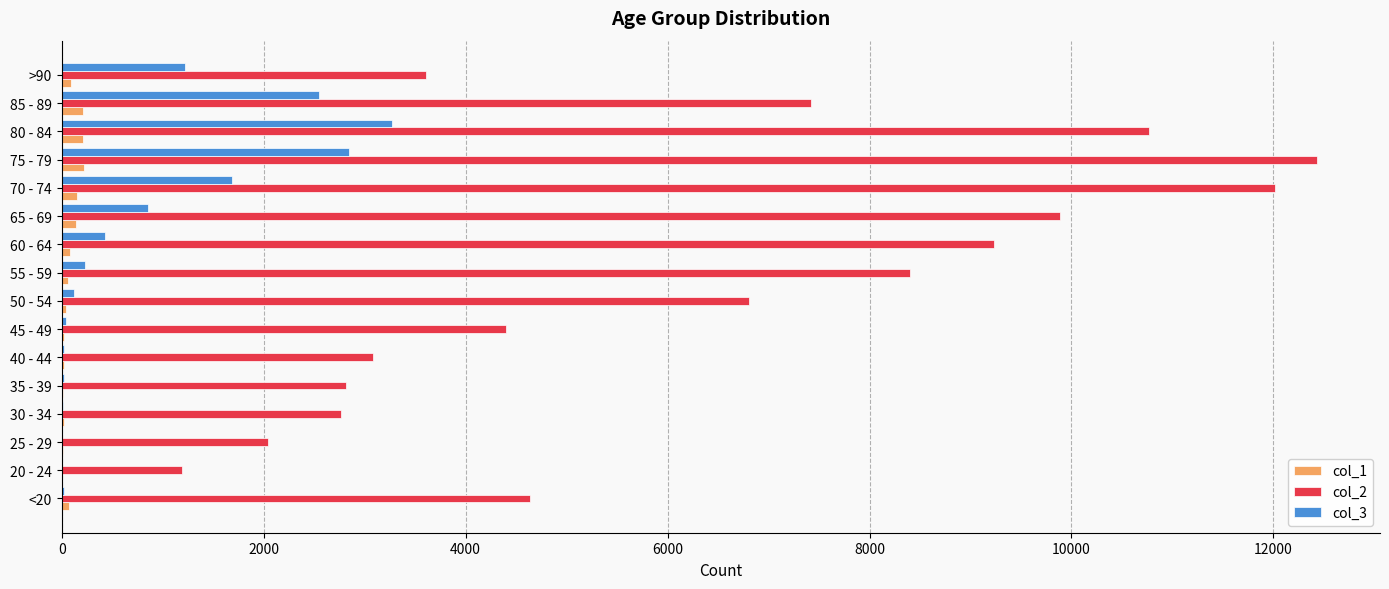

Which series has the largest total across all categories?

col_2